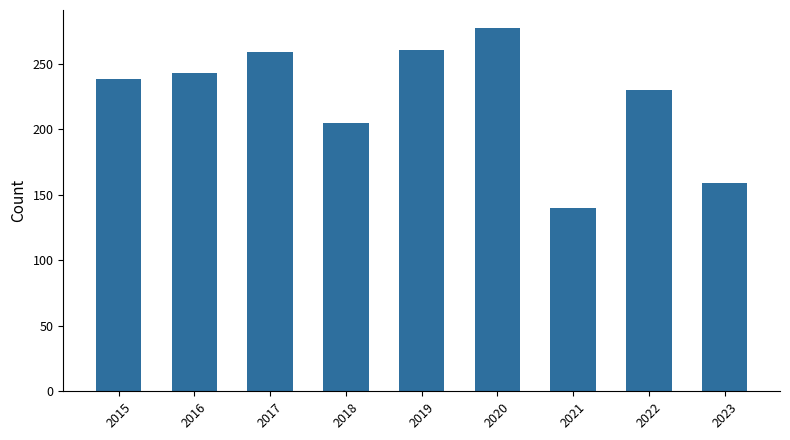

What is the sum of all values?

2011